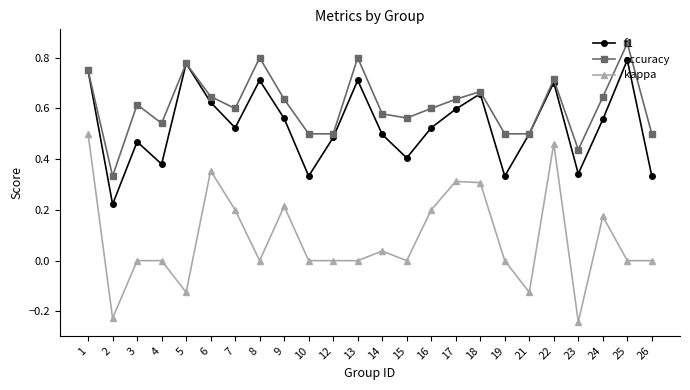

How many distinct data groups are displayed?

3